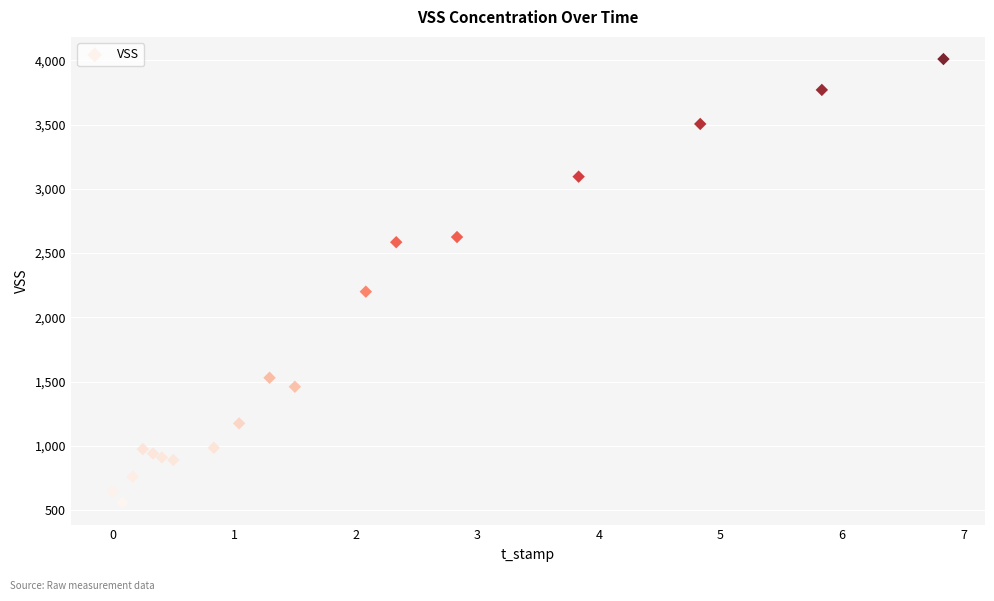

What Y value in the scatter plot is closest to 2285?

2200